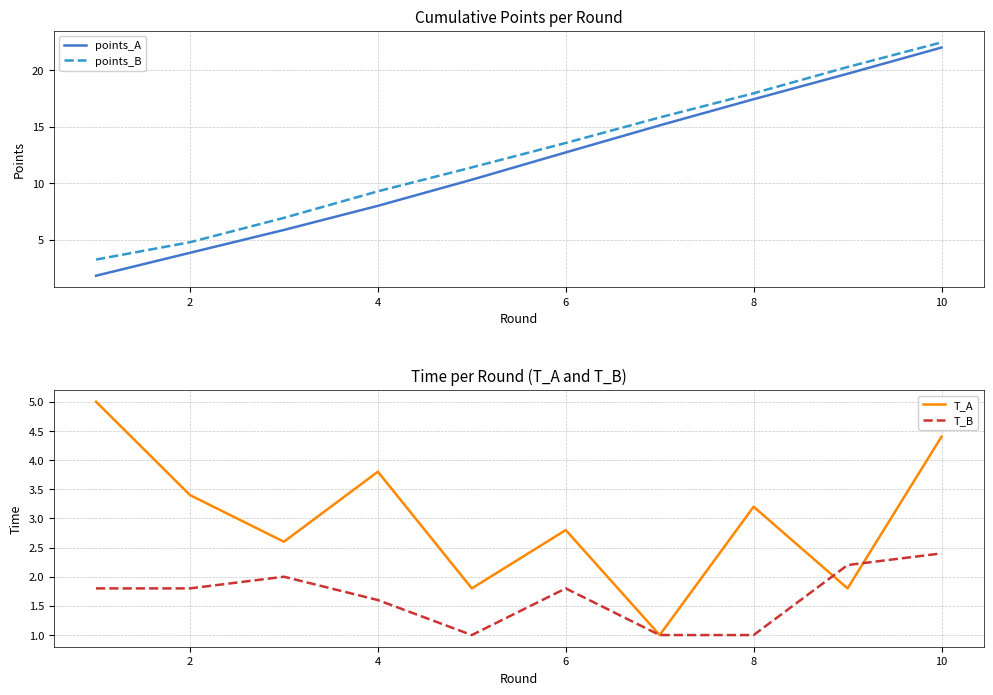

Reading left to right, transcribe all the data shown in this chart.

points_A: 1.8	3.8	5.9	8.0	10.3	12.7	15.1	17.5	19.7	22.0
points_B: 3.2	4.8	6.9	9.3	11.4	13.6	15.8	18.0	20.3	22.5
T_A: 5.0	3.4	2.6	3.8	1.8	2.8	1.0	3.2	1.8	4.4
T_B: 1.8	1.8	2.0	1.6	1.0	1.8	1.0	1.0	2.2	2.4